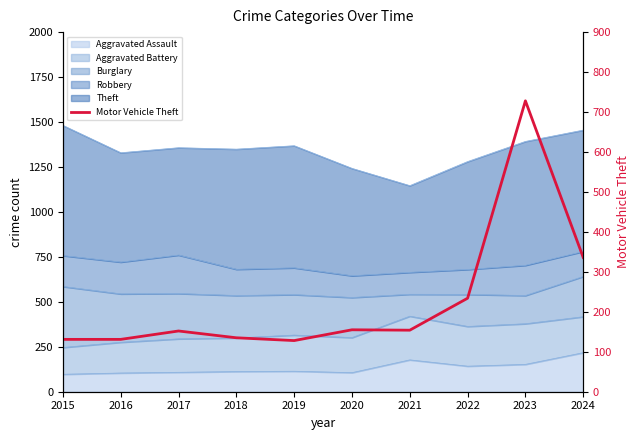

At which category does the chart reach its peak across all series?

2023